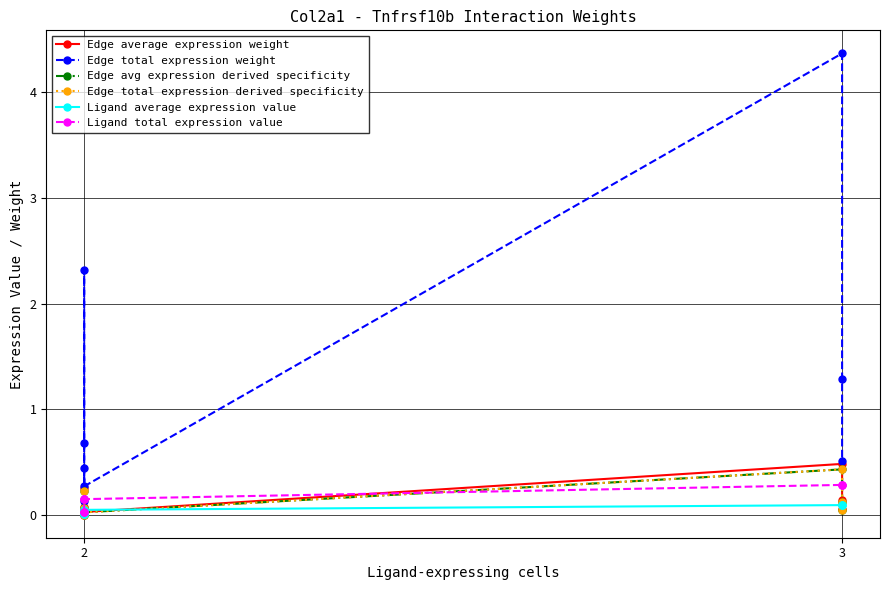

What is the difference between the maximum and minimum values in the Ligand total expression value series?

0.3